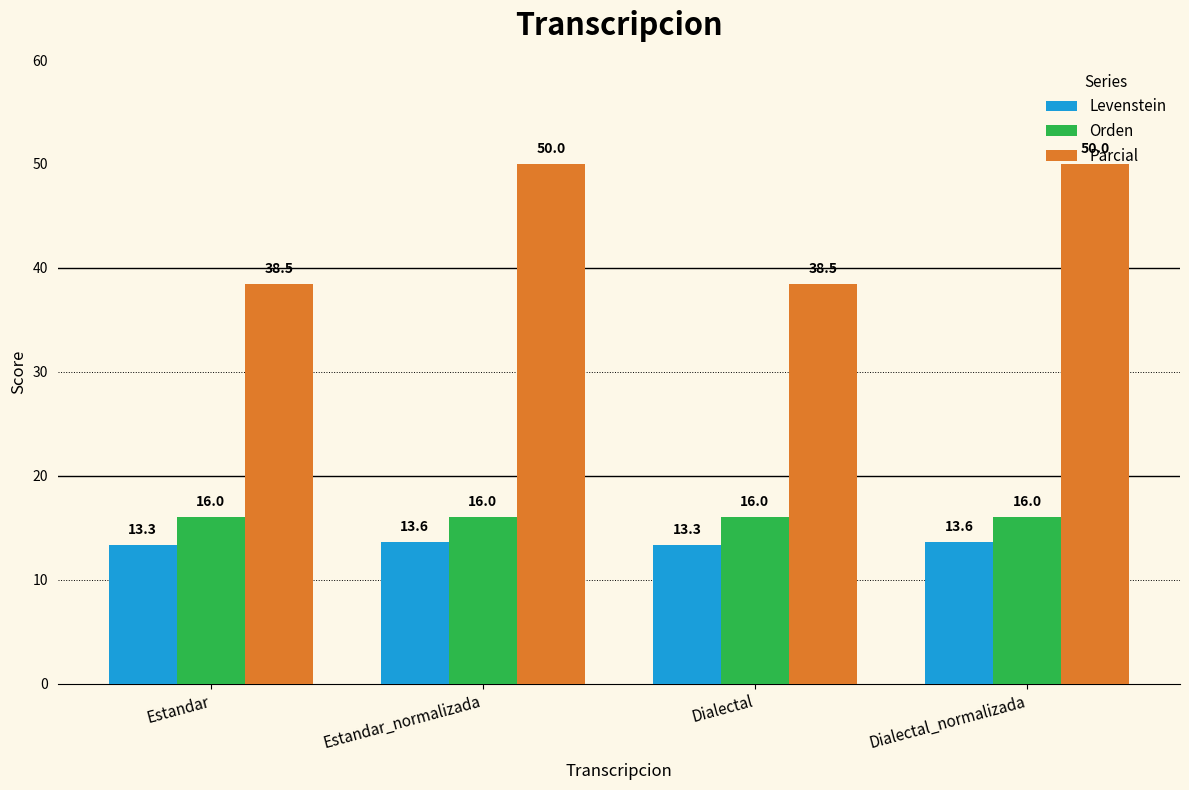

Is the value of Parcial at Estandar_normalizada greater than the value of Levenstein at Dialectal_normalizada?

Yes